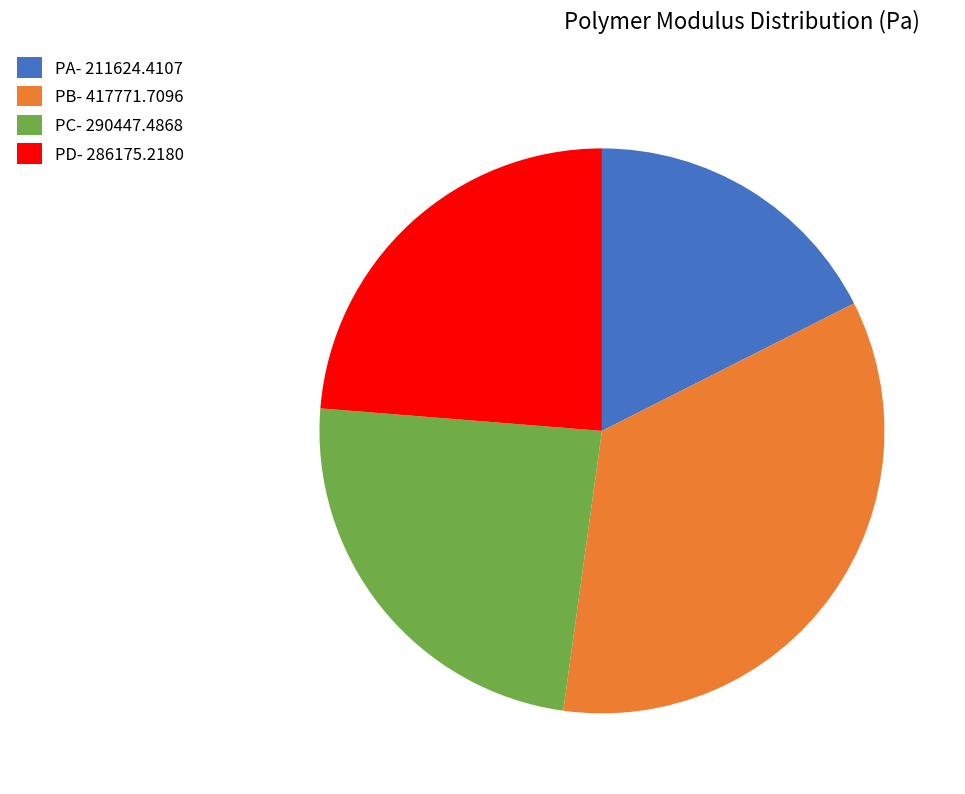

How many segments does this pie chart have?

4